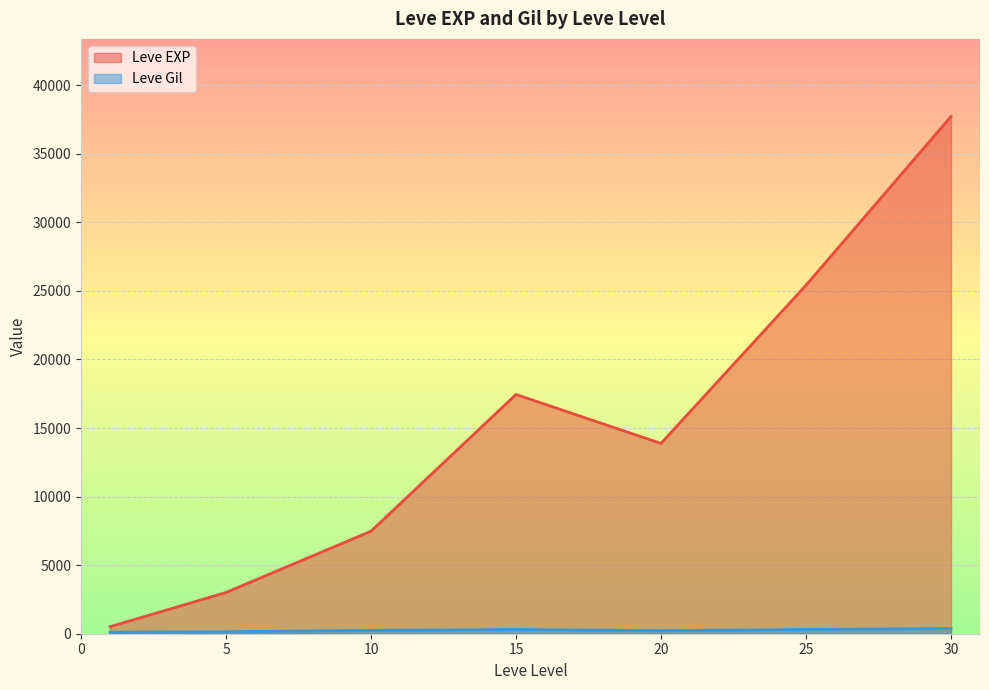

What is the difference between the second highest and minimum values in the Leve EXP series?

24899.8